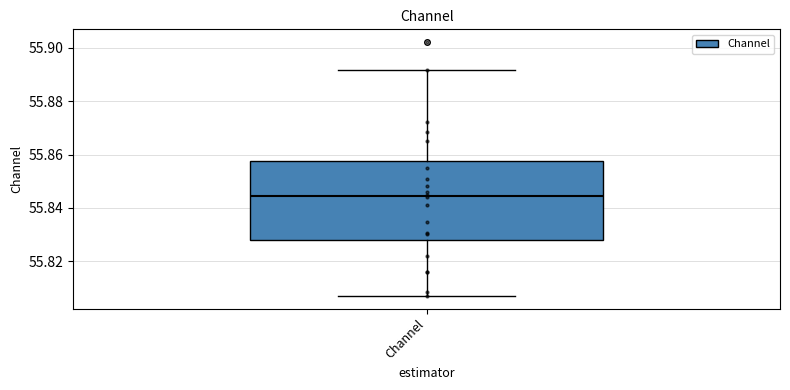

Read this box plot against the y-axis: the position of the median line, the range covered by the box, and the ends of both whiskers. The values are not printed on the chart, so give them approximately, as read against the axis.

median 55.844, box 55.828 to 55.858, whiskers 55.808 to 55.892